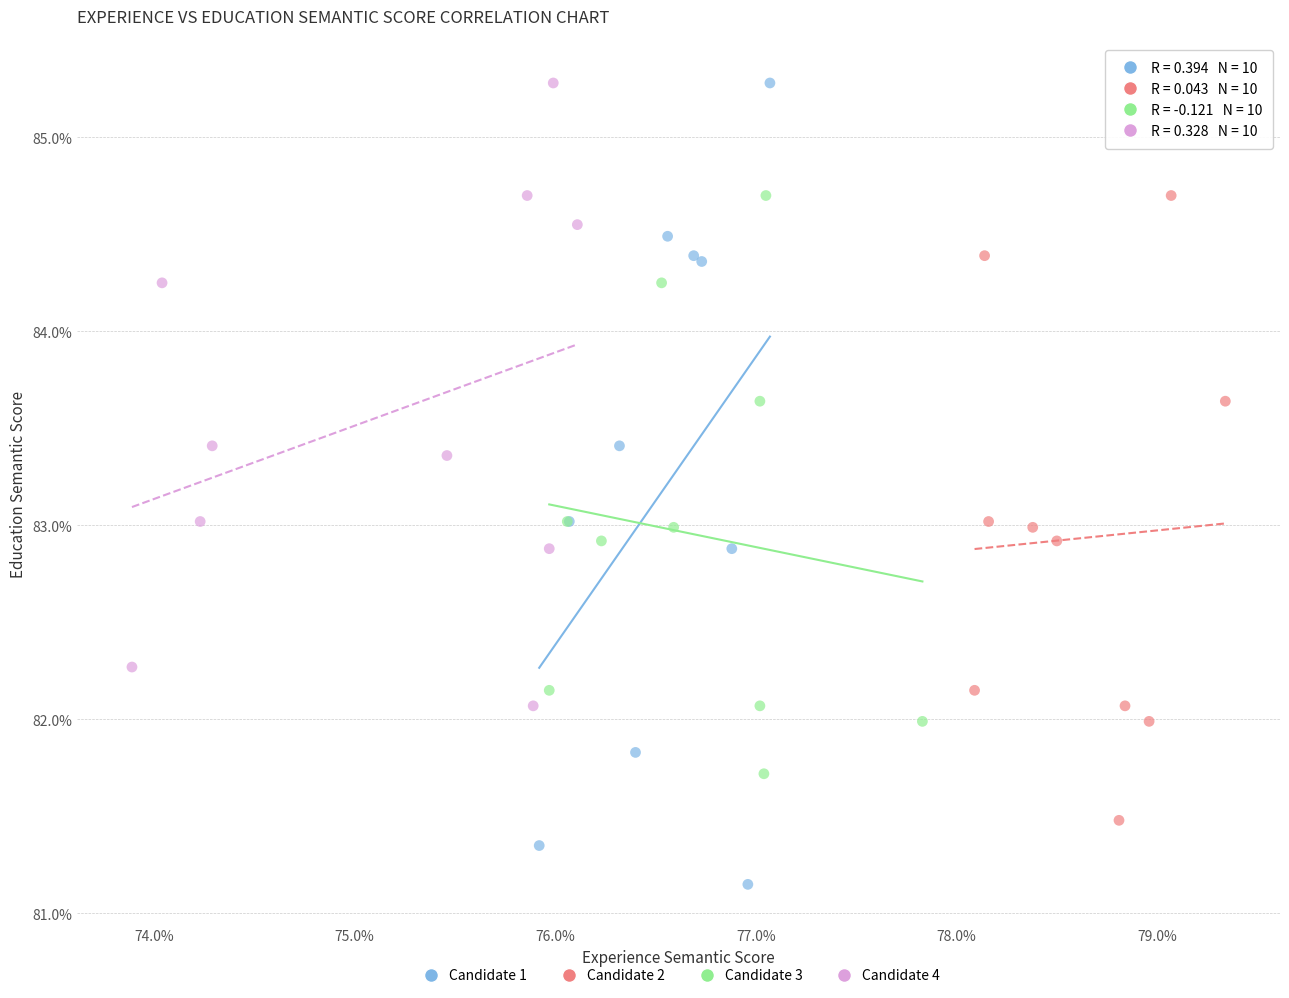

Which series has the largest Y range (max minus min)?

Candidate 1